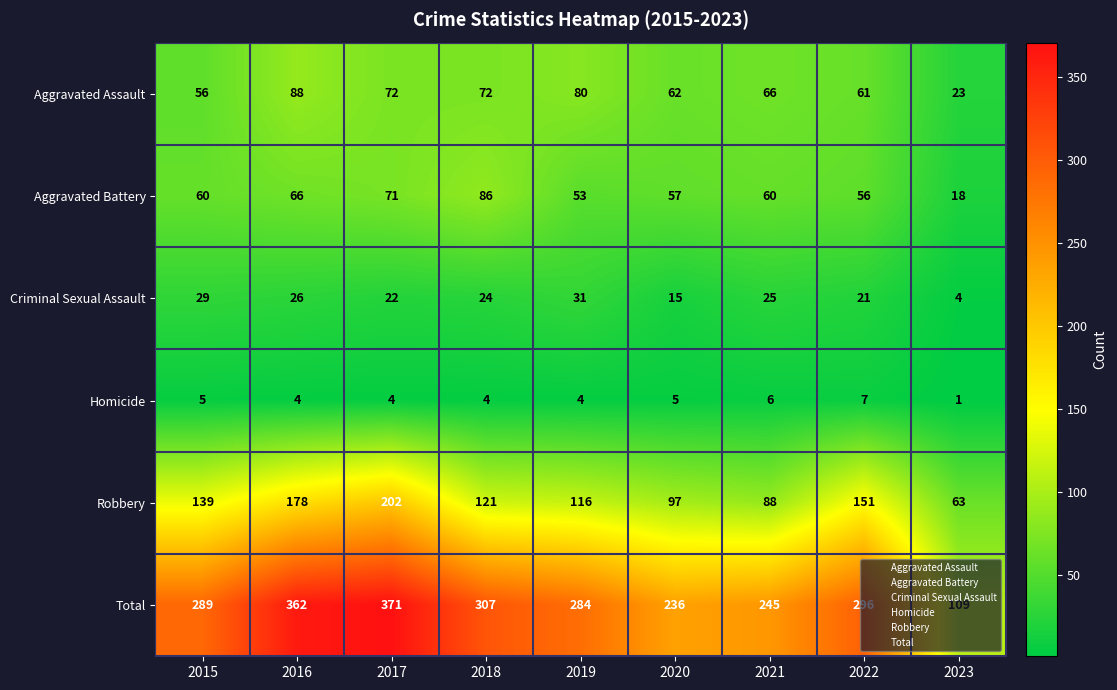

Is it true that Criminal Sexual Assault equals 24 at 2018?

True